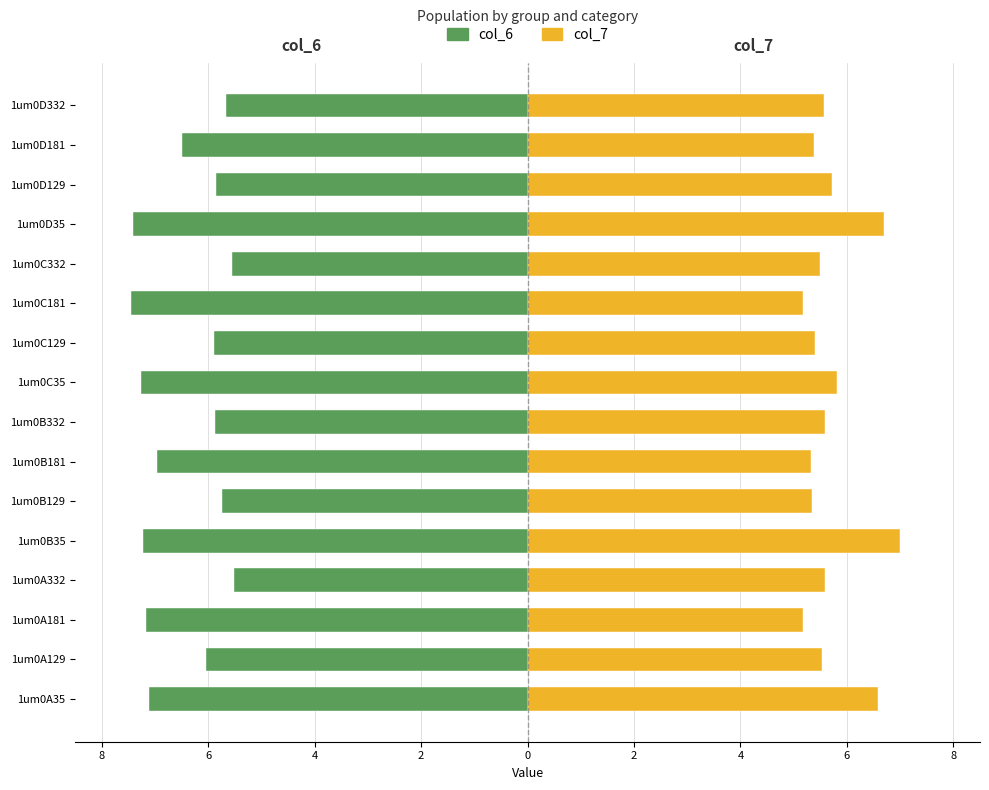

Reading left to right, what are all the values shown in this chart?

col_6: -7.1	-6.0	-7.2	-5.5	-7.2	-5.7	-7.0	-5.9	-7.3	-5.9	-7.5	-5.5	-7.4	-5.8	-6.5	-5.7
col_7: 6.6	5.5	5.2	5.6	7.0	5.3	5.3	5.6	5.8	5.4	5.2	5.5	6.7	5.7	5.4	5.6